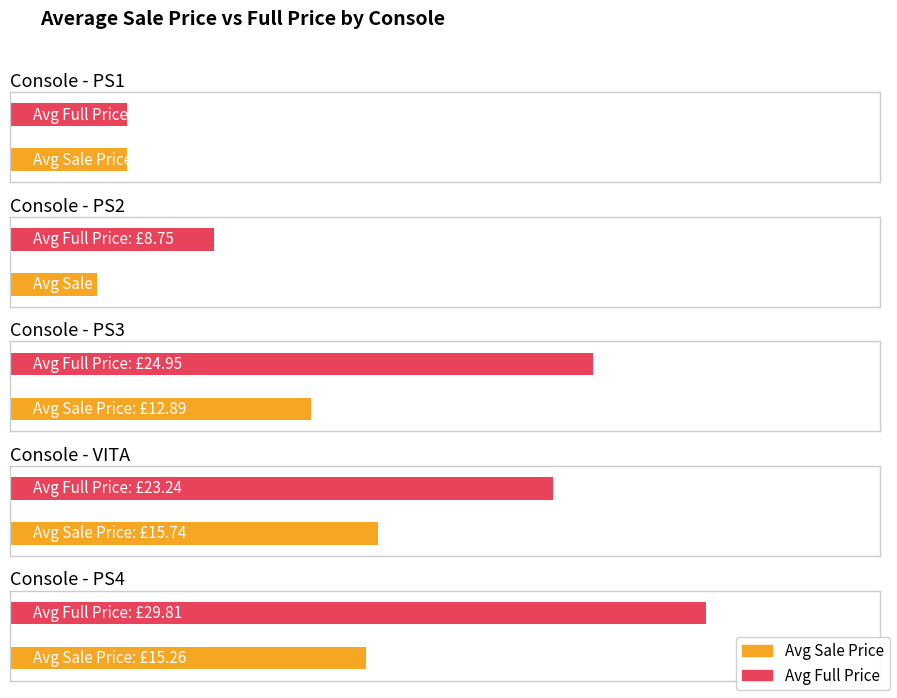

What is the sum of the Avg Sale Price values at PS4 and PS1?

16.7